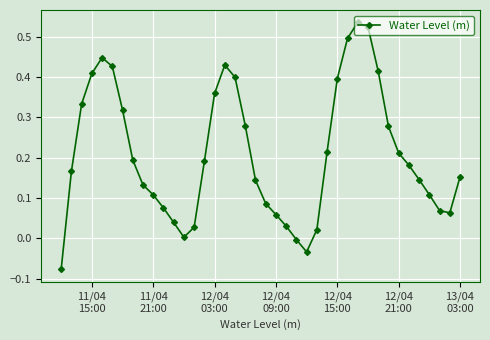

What is the sum of all values?

8.4